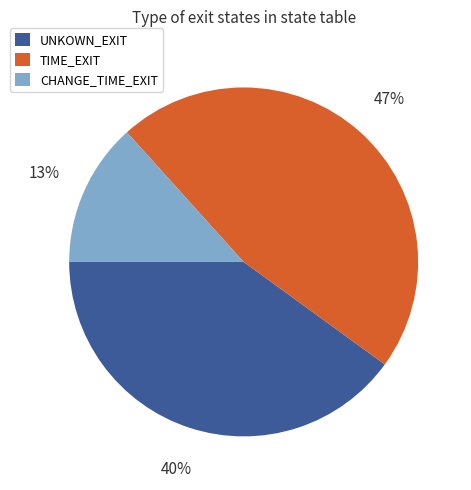

Which has a higher value, CHANGE_TIME_EXIT or TIME_EXIT?

TIME_EXIT